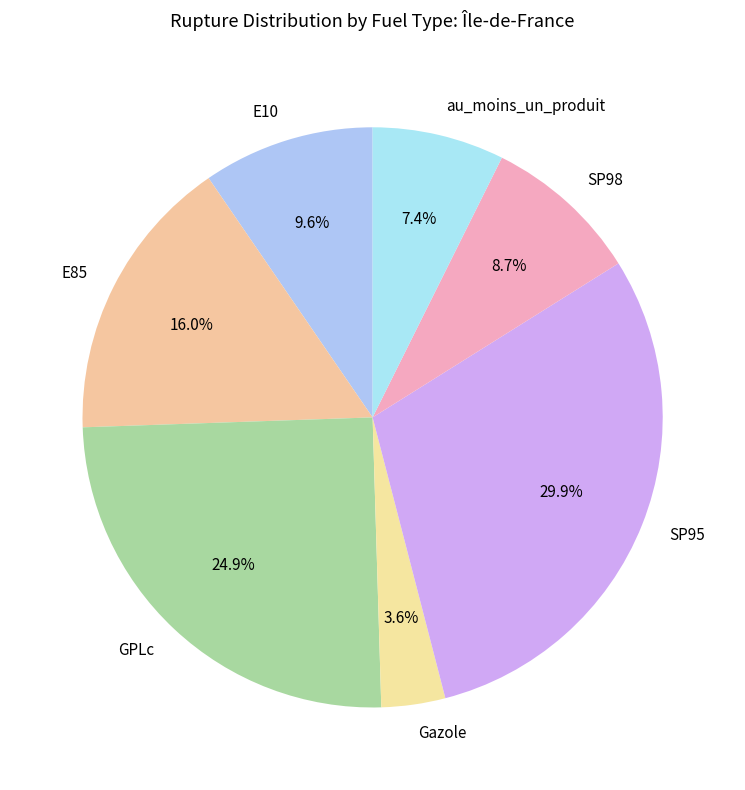

How many slices are in this pie chart?

7